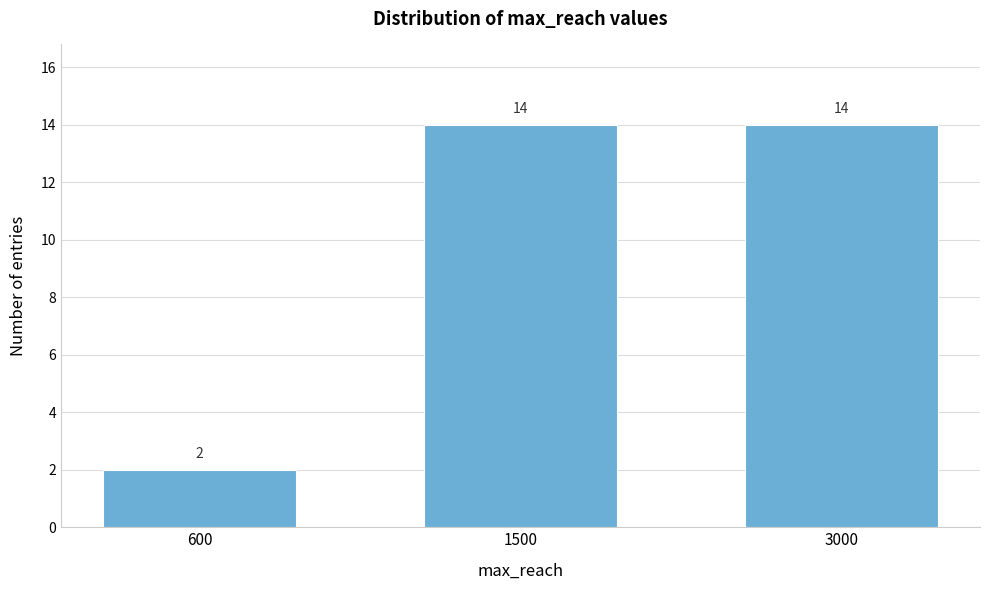

Reading left to right, extract all data points from this chart.

2	14	14